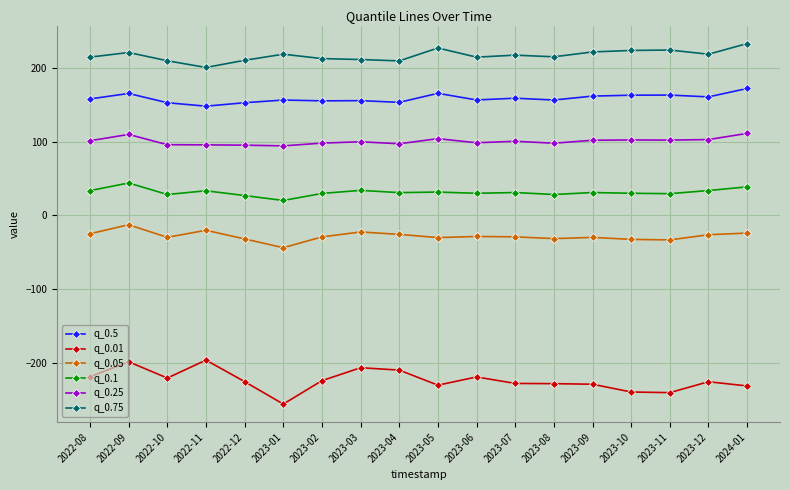

Which series has the largest range (max minus min)?

q_0.01